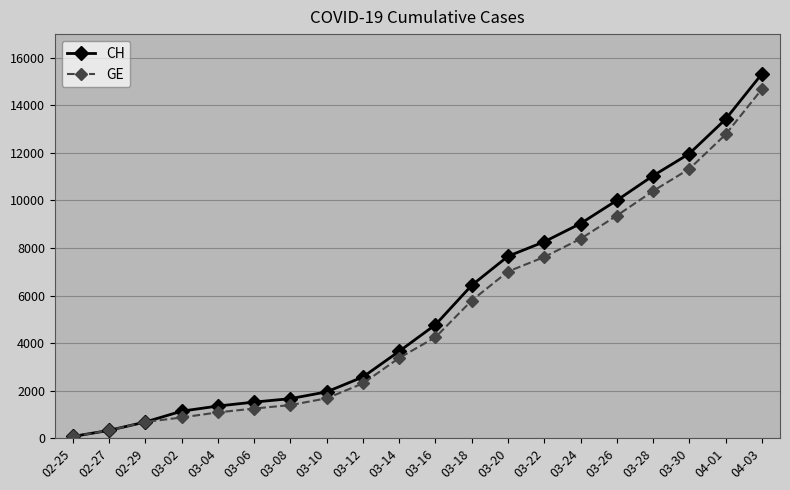

Is the value of CH at 03-16 greater than the value of GE at 03-28?

No